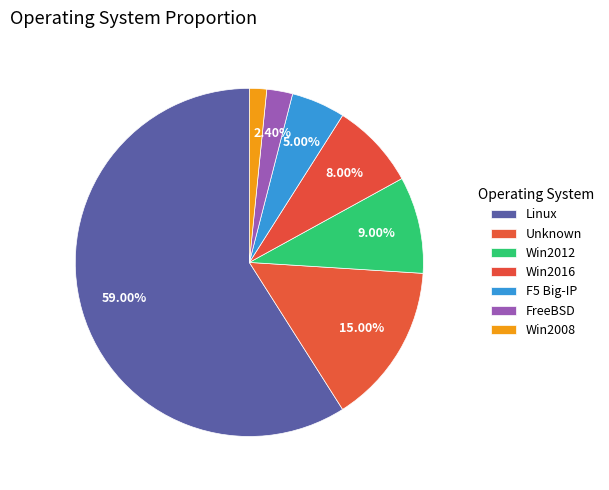

Do Win2016 and Unknown together represent more than half of the pie?

No